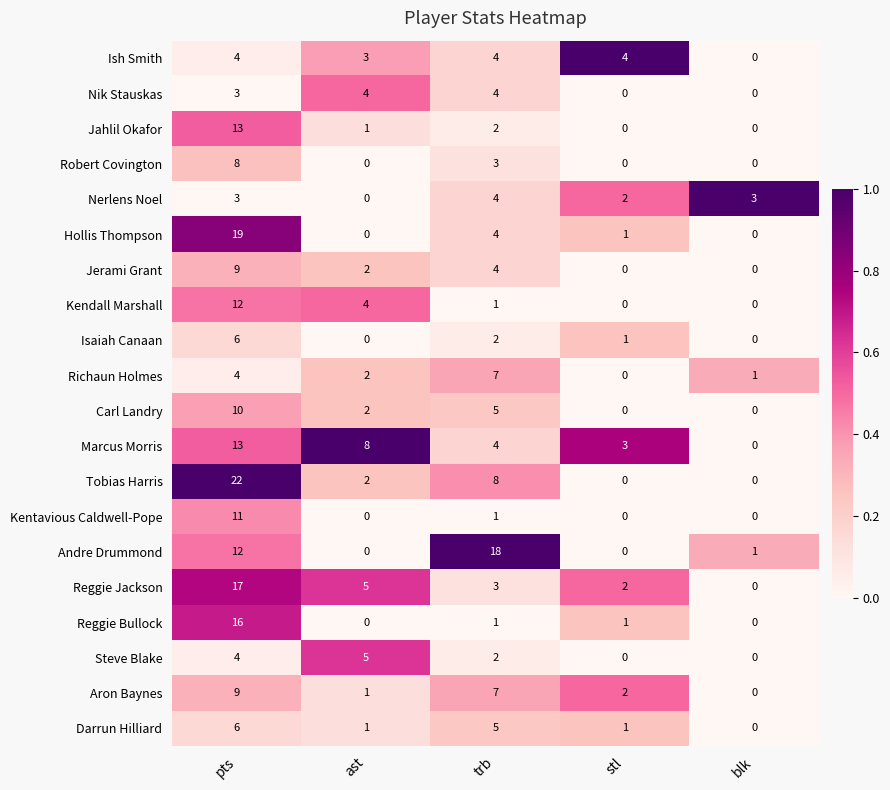

Is it true that Reggie Jackson equals 2 at stl?

True